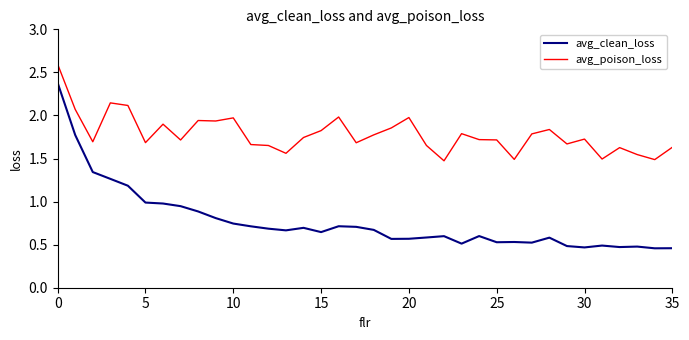

List the series in order of their overall mean, highest first.

avg_poison_loss, avg_clean_loss